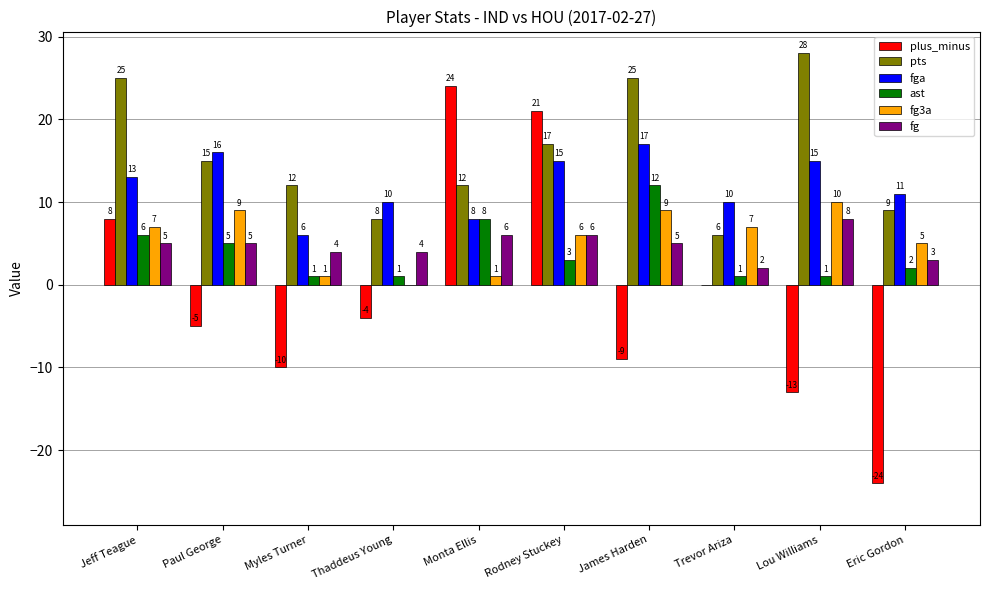

Reading right to left, what are all the values shown in this chart?

plus_minus: -24	-13	0	-9	21	24	-4	-10	-5	8
pts: 9	28	6	25	17	12	8	12	15	25
fga: 11	15	10	17	15	8	10	6	16	13
ast: 2	1	1	12	3	8	1	1	5	6
fg3a: 5	10	7	9	6	1	0	1	9	7
fg: 3	8	2	5	6	6	4	4	5	5